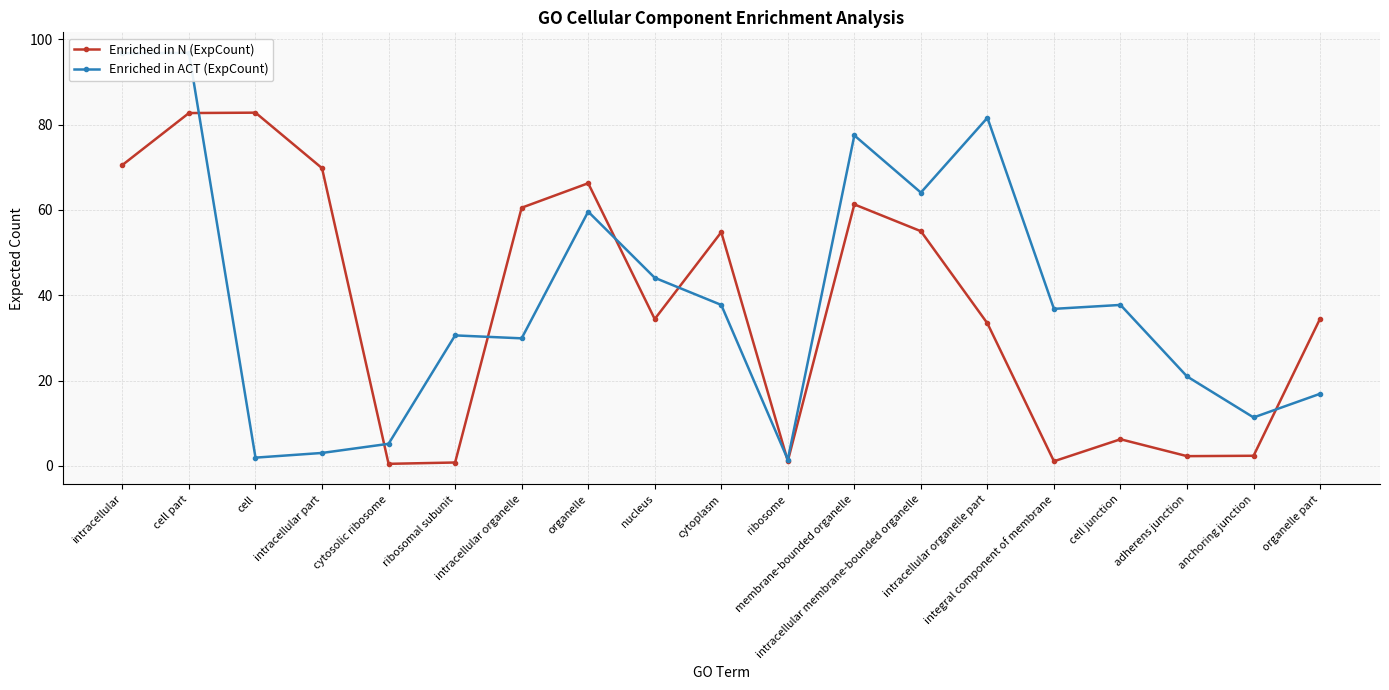

True or false: Enriched in ACT (ExpCount) and Enriched in N (ExpCount) intersect in this chart.

True